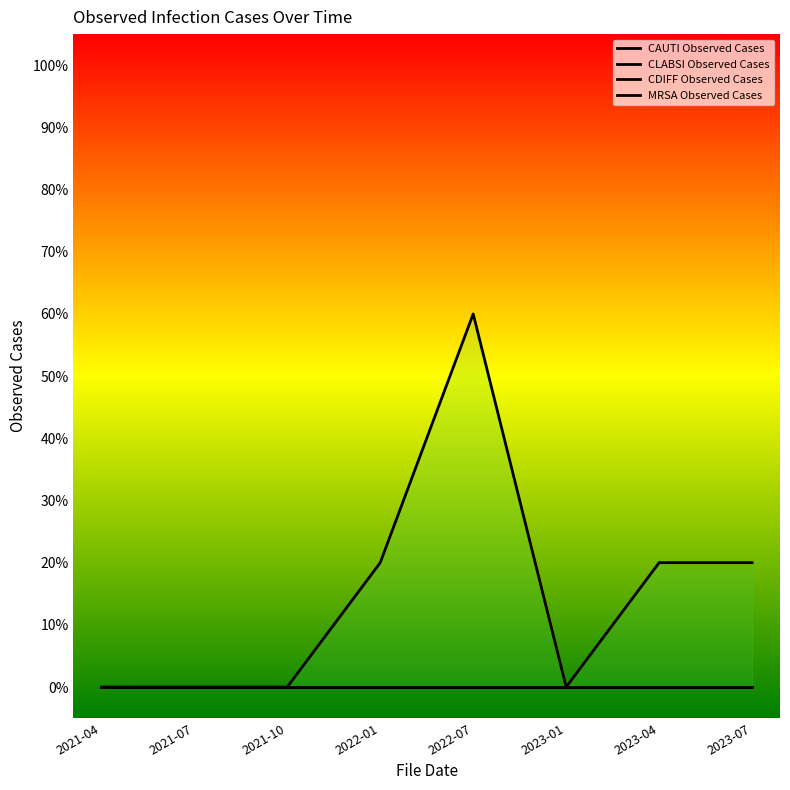

Which has a higher value, 2021-10 or 2023-07?

2021-10